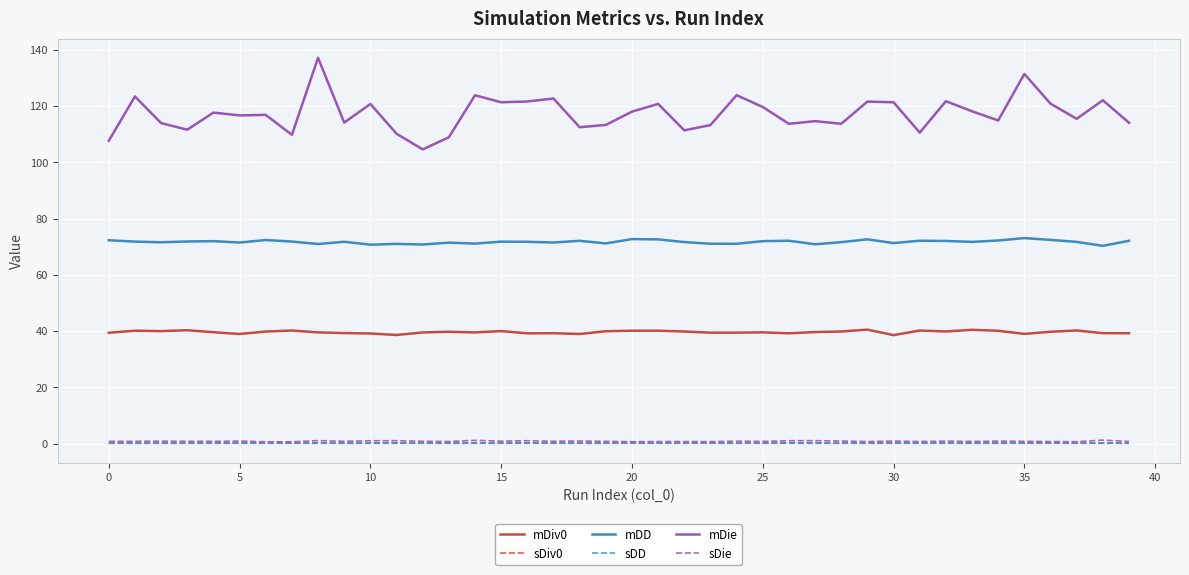

What is the smallest value displayed?

0.1